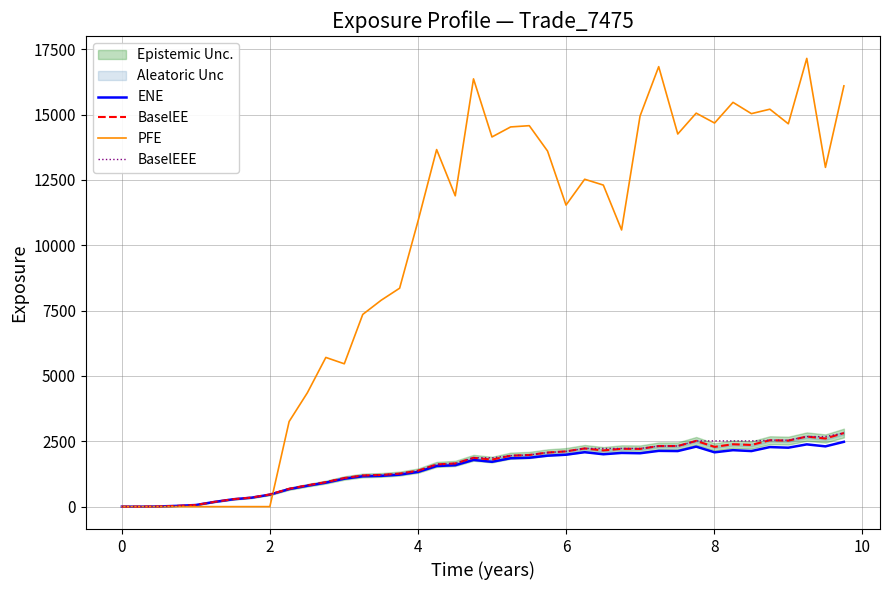

What is the maximum value for PFE?

17147.6